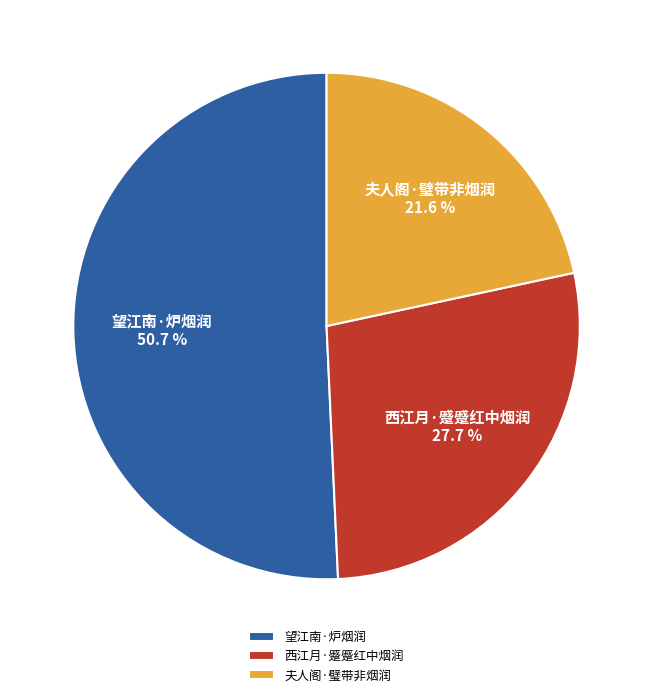

The 夫人阁·璧带非烟润 slice represents 22% of the pie. True or false?

True